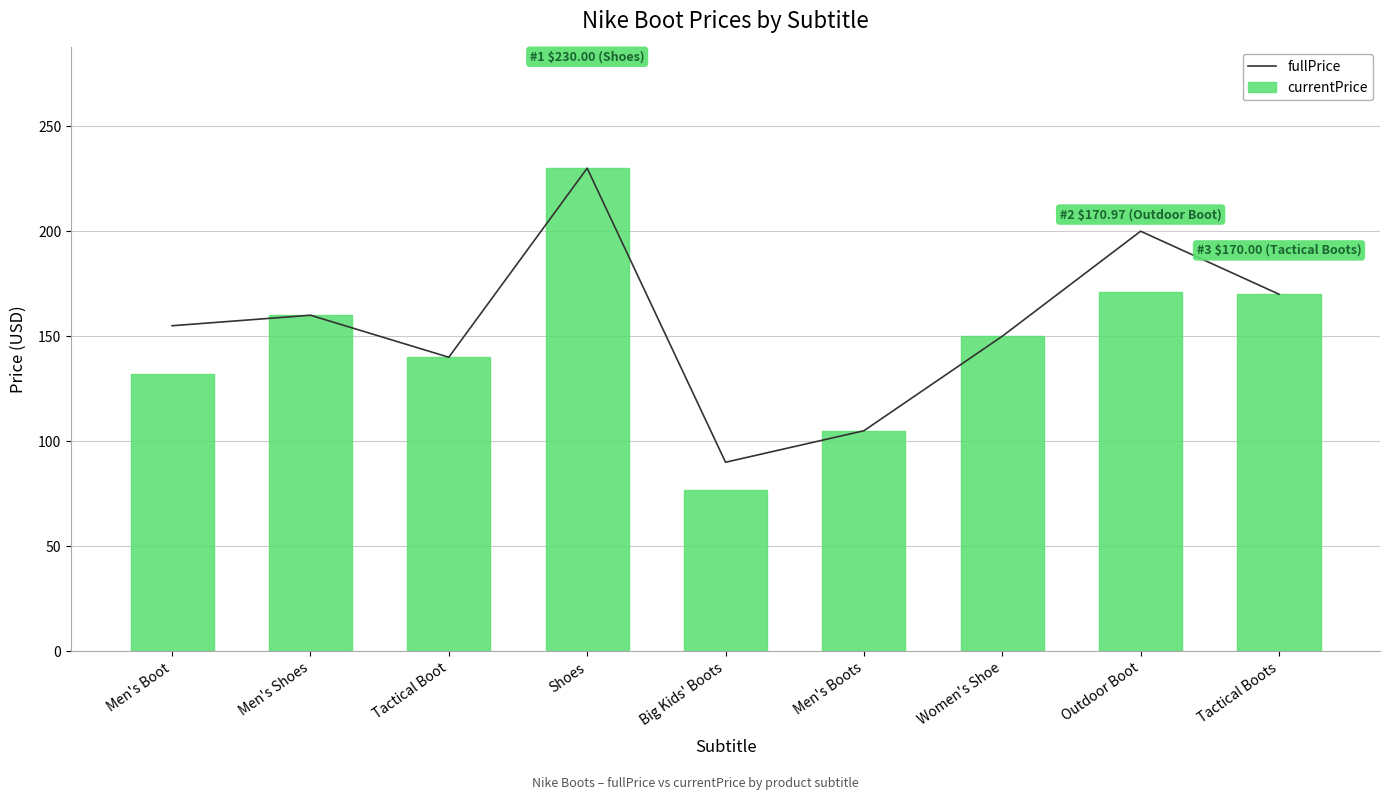

At which label is currentPrice closest to 153?

Women's Shoe